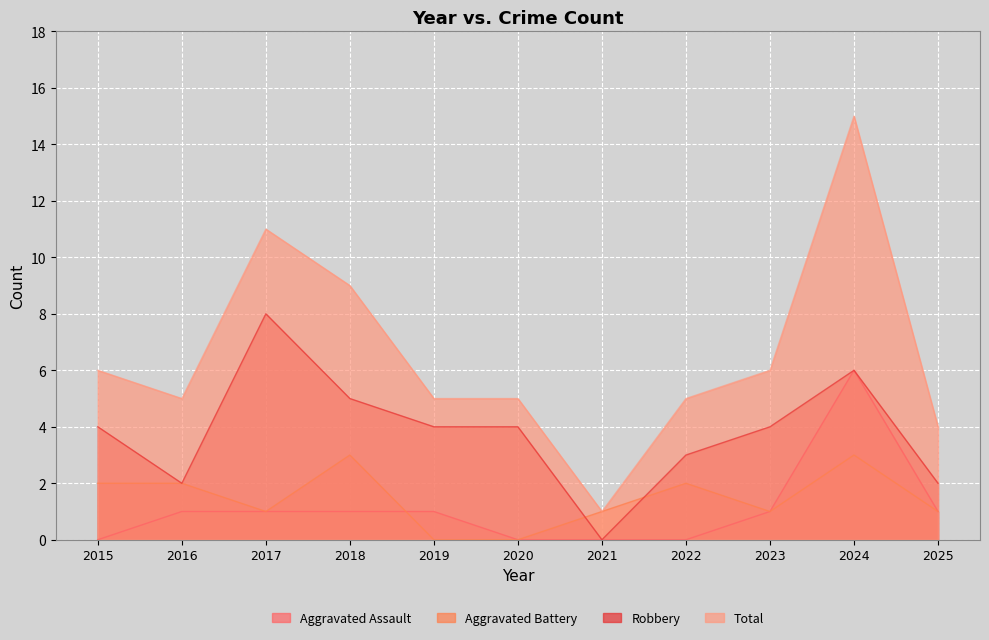

What is the sum of all Robbery values?

42